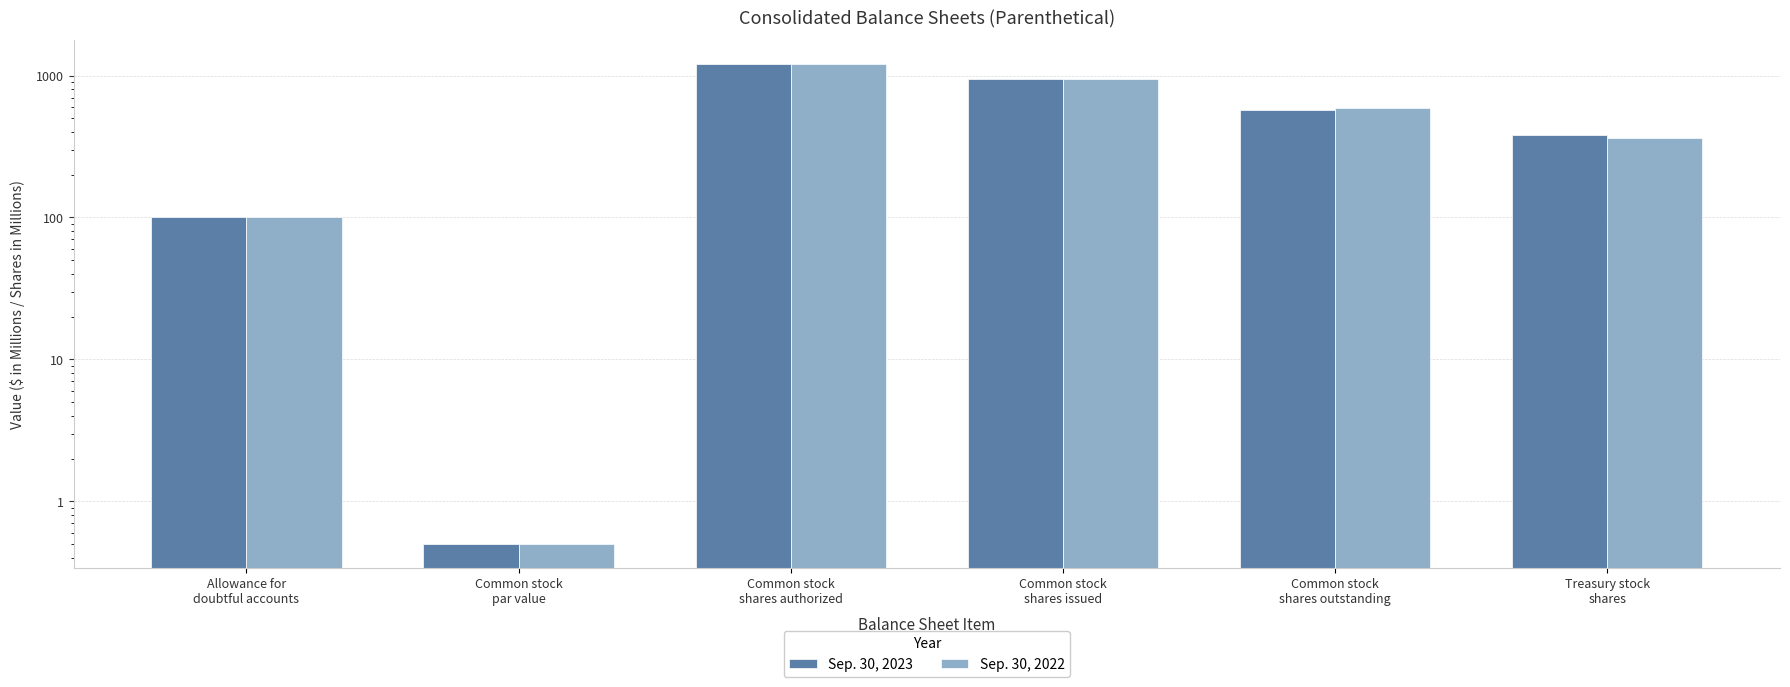

How many bars are there in total?

12